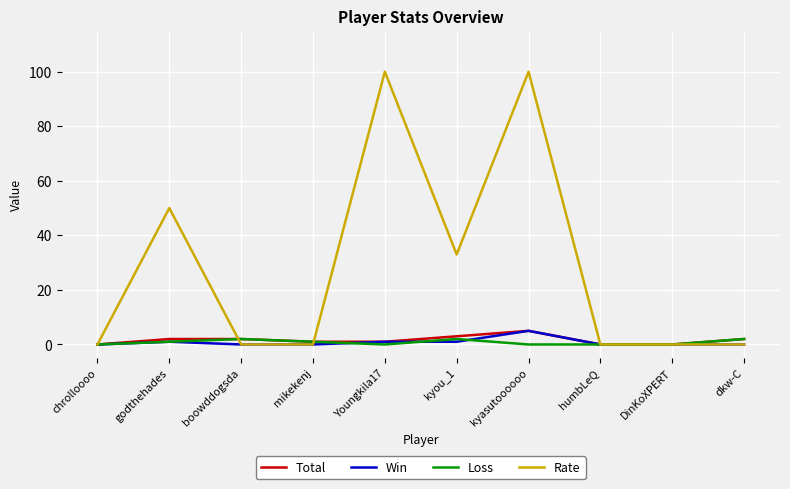

What is the difference between the highest and lowest values at kyou_1?

32